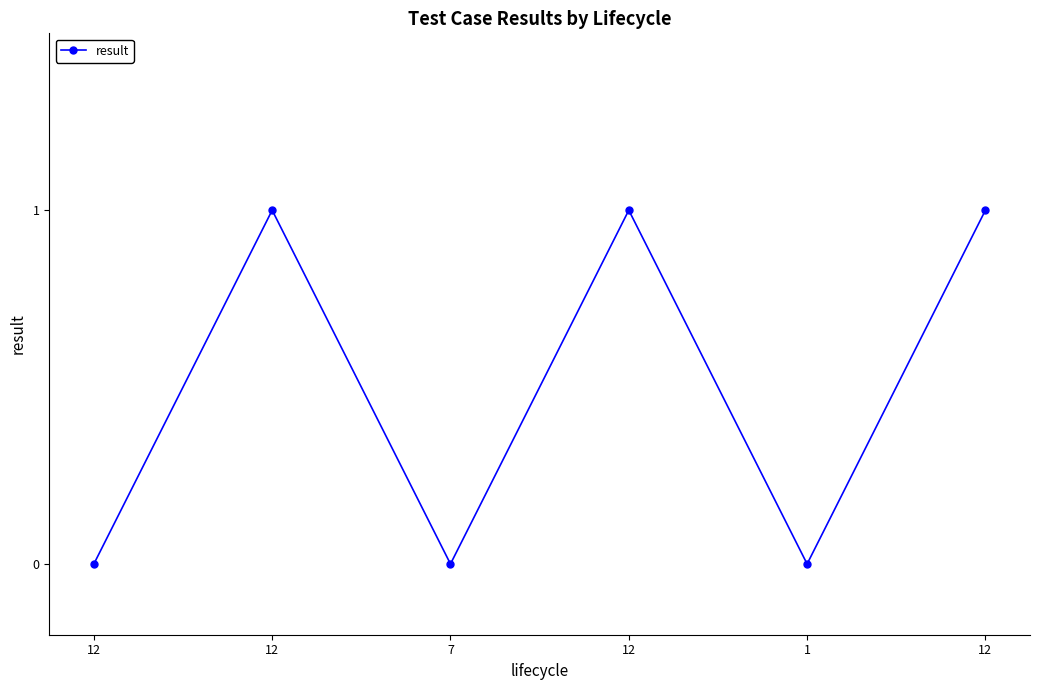

Reading left to right, what are all the values shown in this chart?

12=0	12=1	7=0	12=1	1=0	12=1